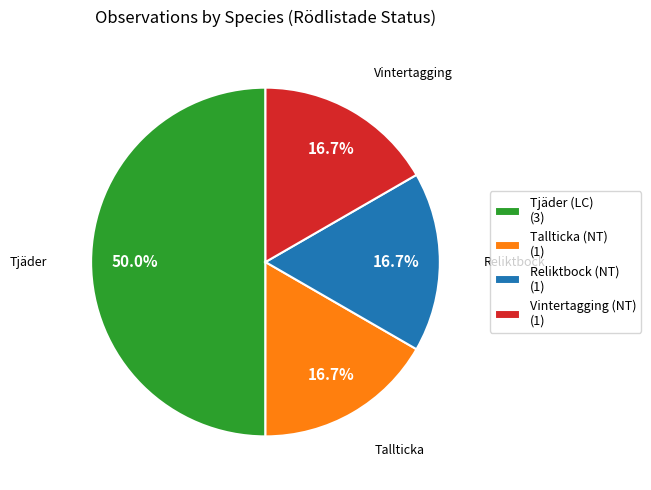

How many slices are in this pie chart?

4